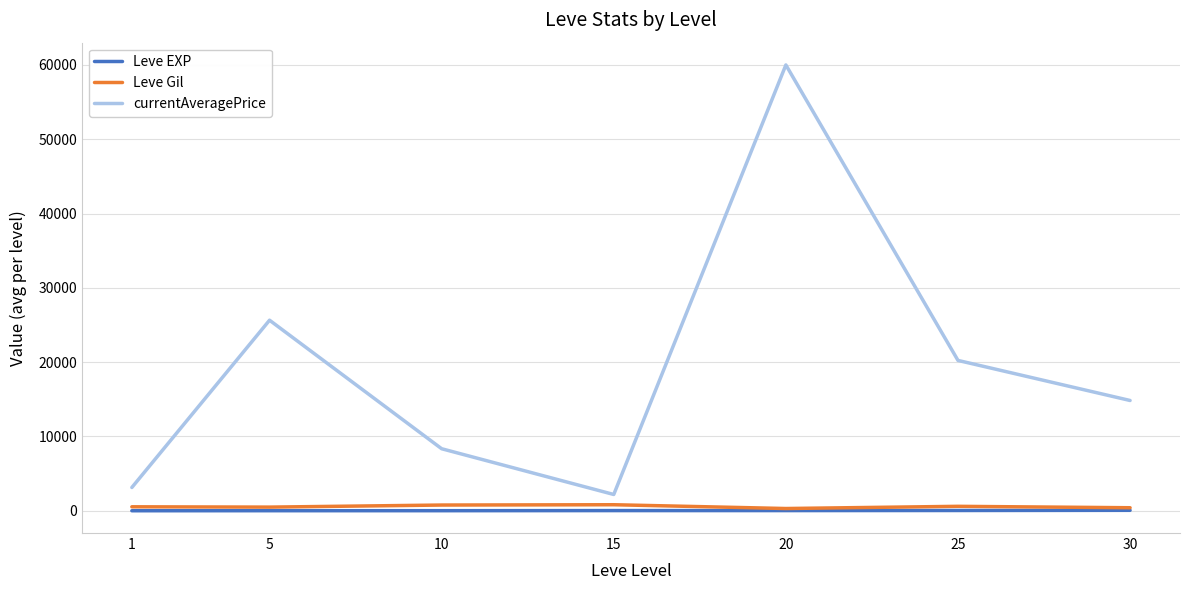

Between 5 and 30, which series saw the biggest shift?

currentAveragePrice